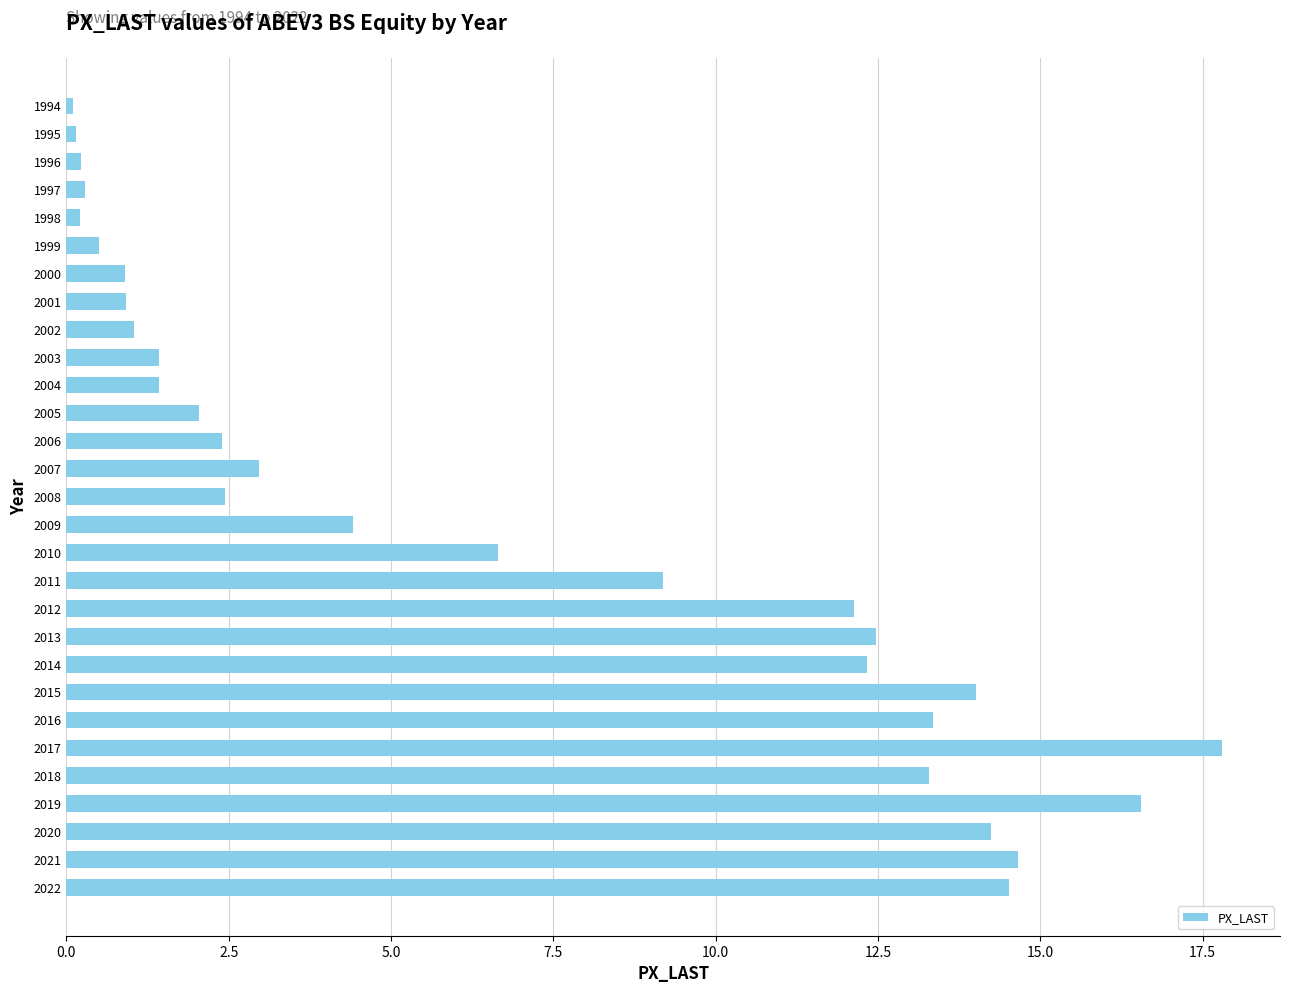

What is the change in value from 2017 to 2020?

-3.6